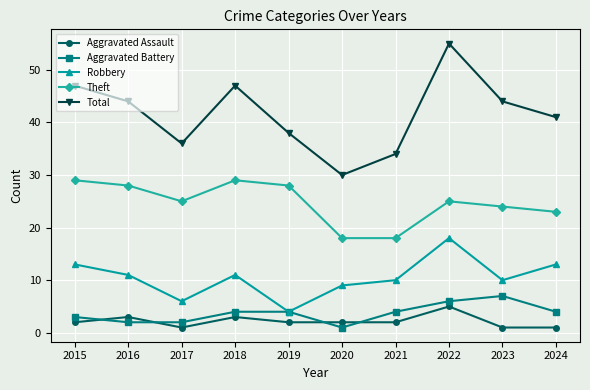

True or false: Total and Aggravated Assault cross at least once.

False